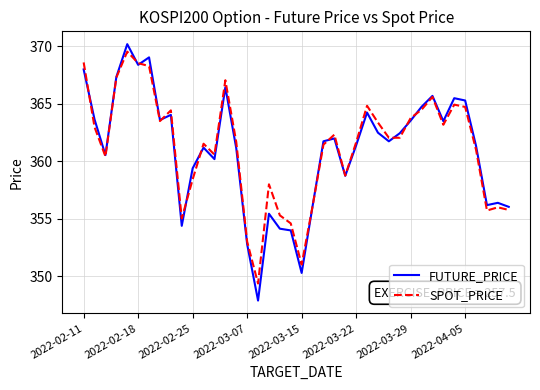

Which series has the widest spread of values?

FUTURE_PRICE